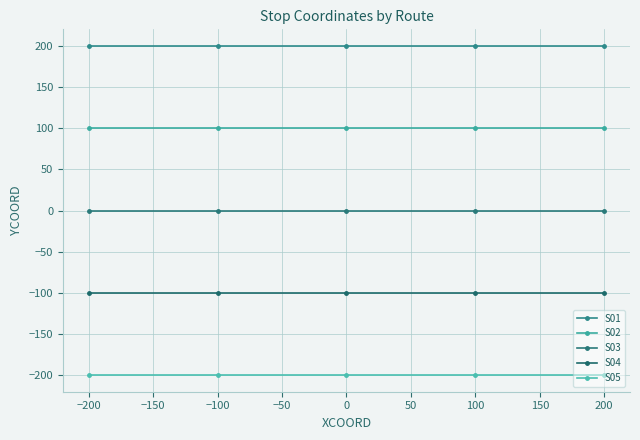

Does the chart have visible grid lines?

Yes